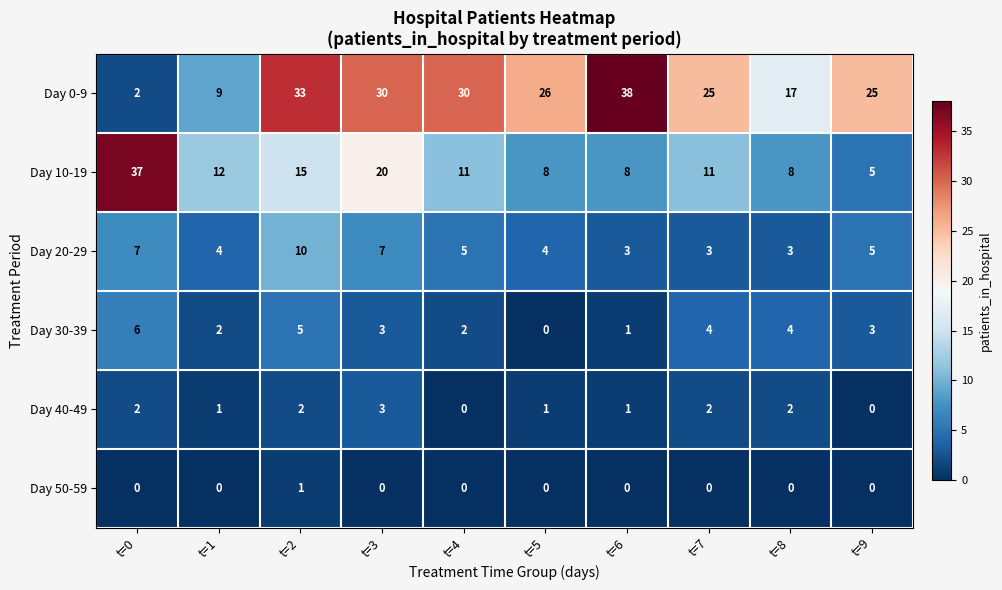

How many values in the Day 30-39 series are below 3?

4